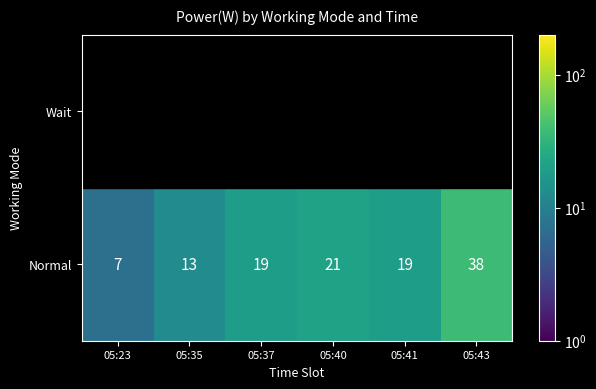

What is the difference between the maximum and minimum values in the Normal series?

31.0